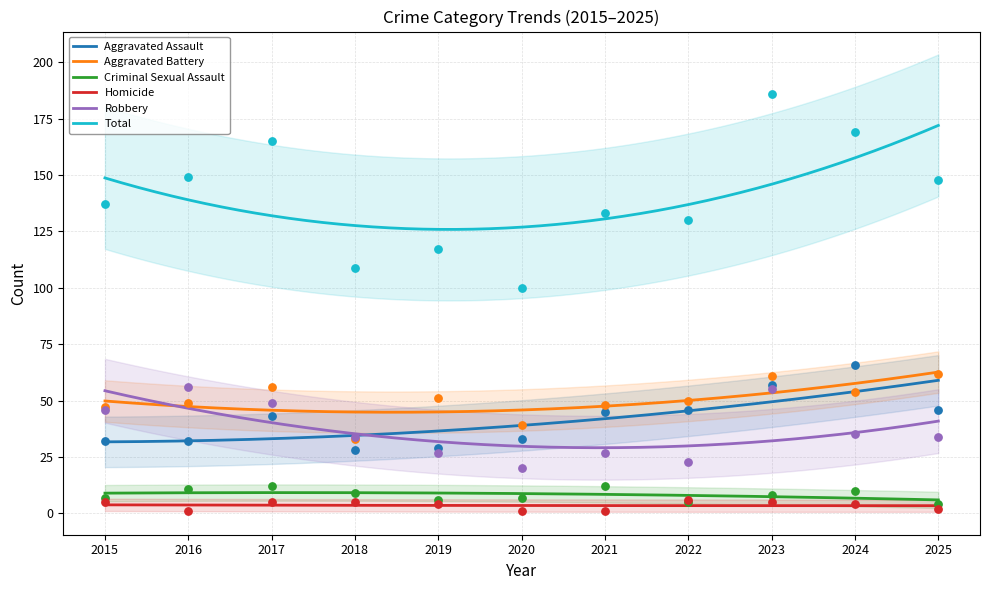

Which series reaches the maximum Y coordinate?

Total